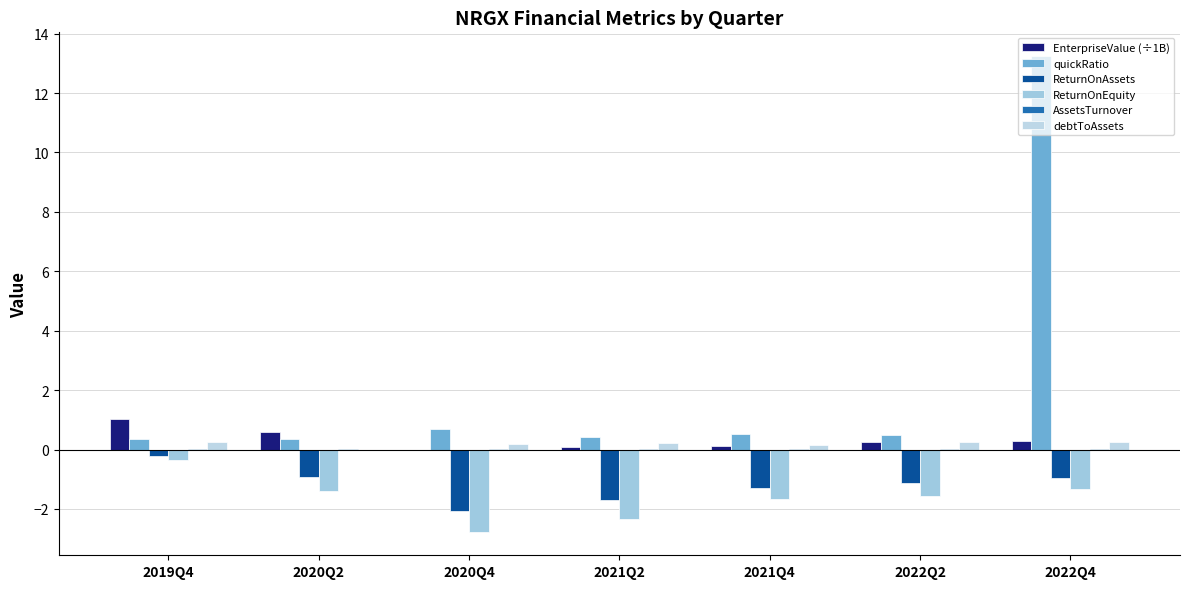

How many data points does each series have?

7